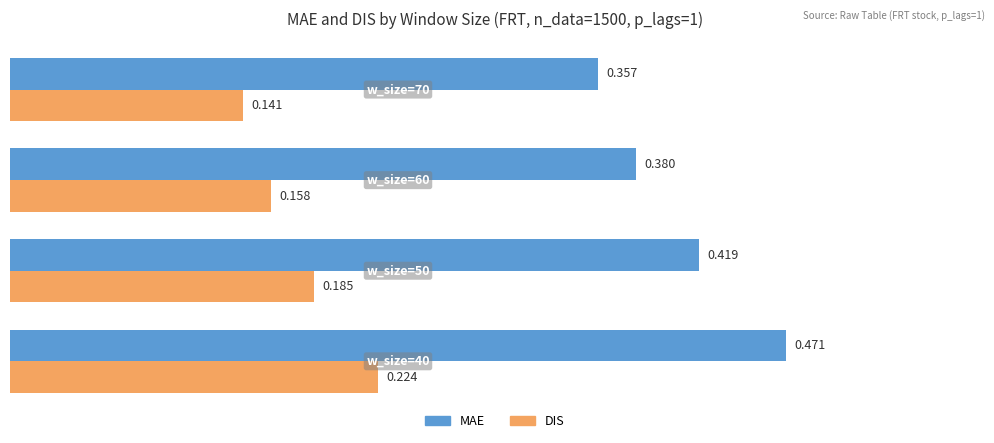

Count the DIS values in the range 0 to 1.

4